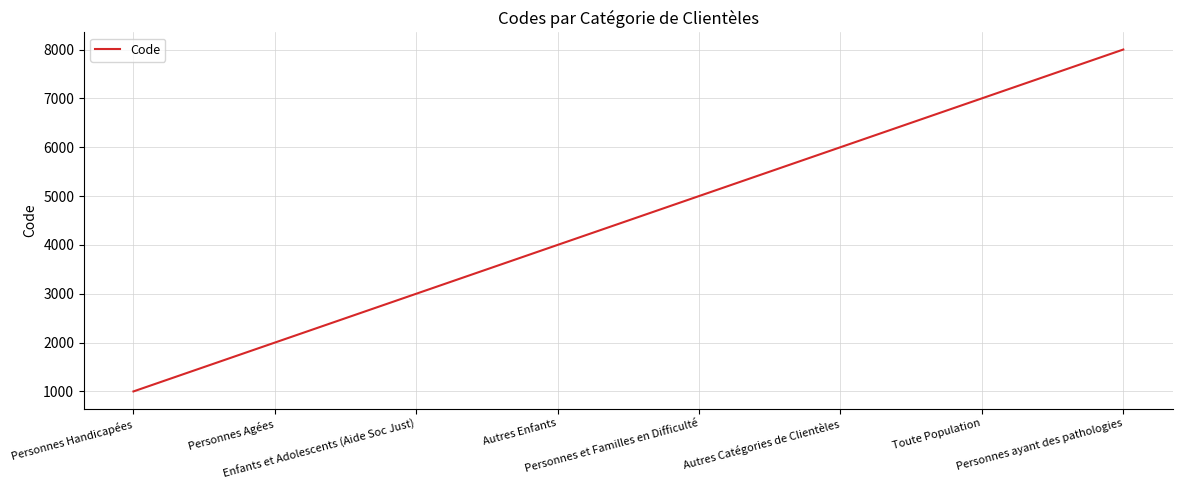

What is the smallest value displayed?

1000